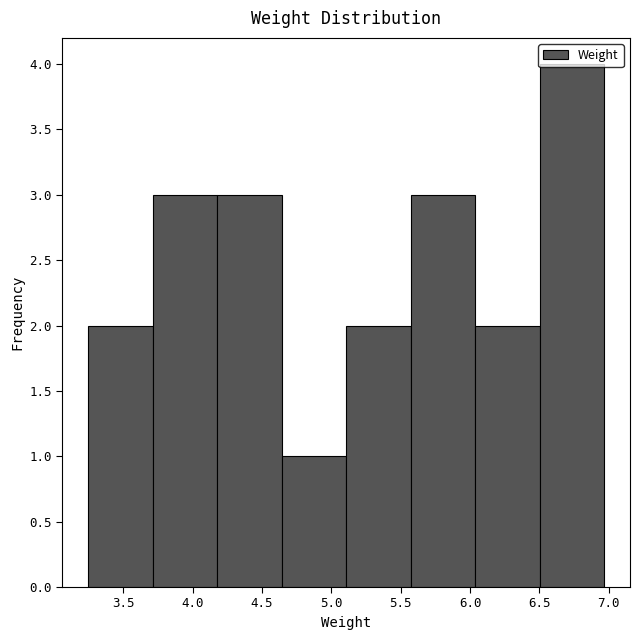

What is the height of the bar covering 4.20 to 4.65 on the x-axis? Neither the bar edges nor the heights are printed on the chart, so give them approximately, as read against the axes.

3